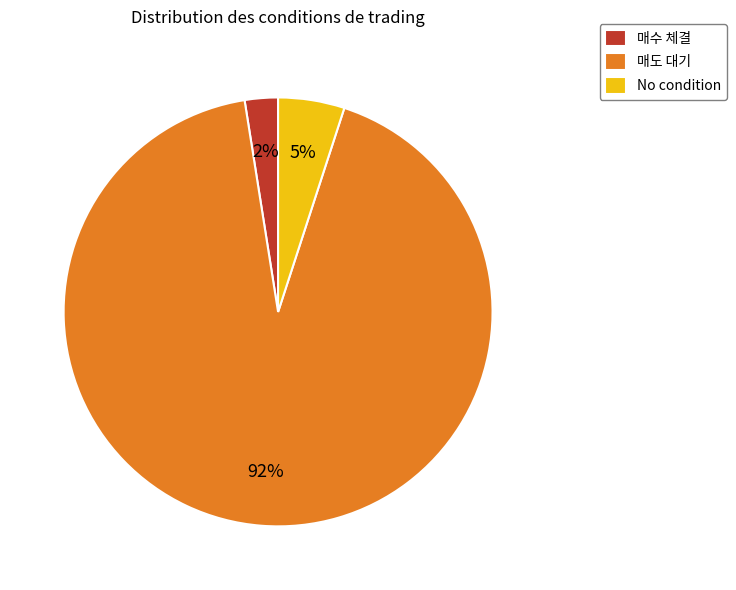

Count the number of slices in the pie.

3